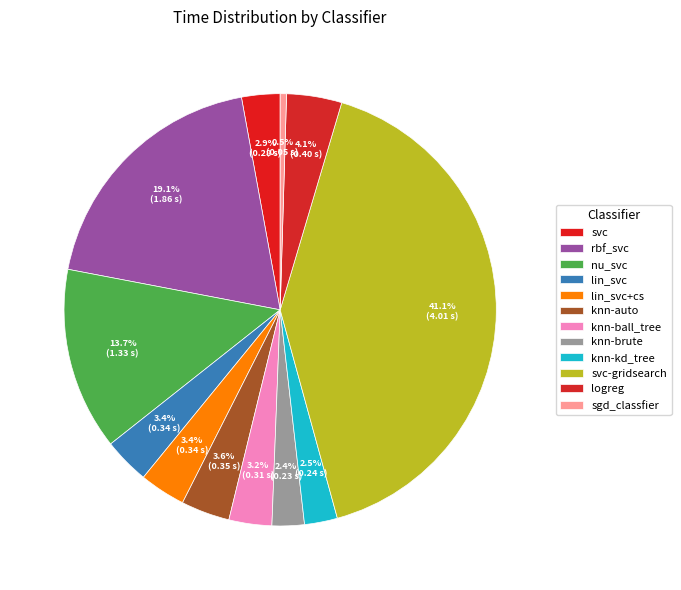

Is the sum of sgd_classfier and svc greater than half?

No